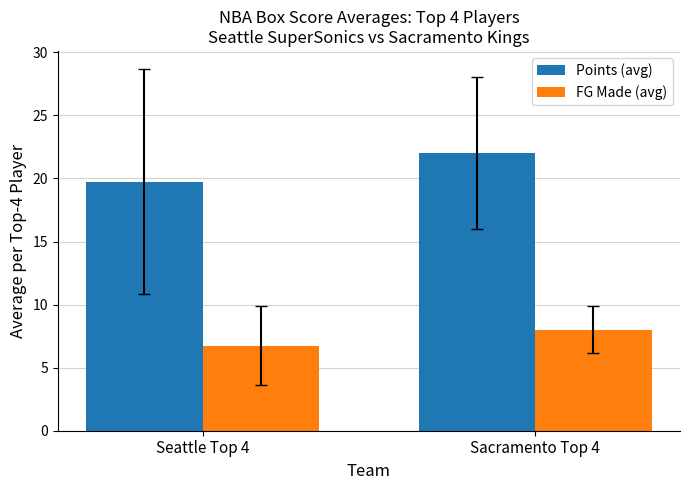

Rank the categories by Points (avg) value from lowest to highest.

Seattle Top 4, Sacramento Top 4